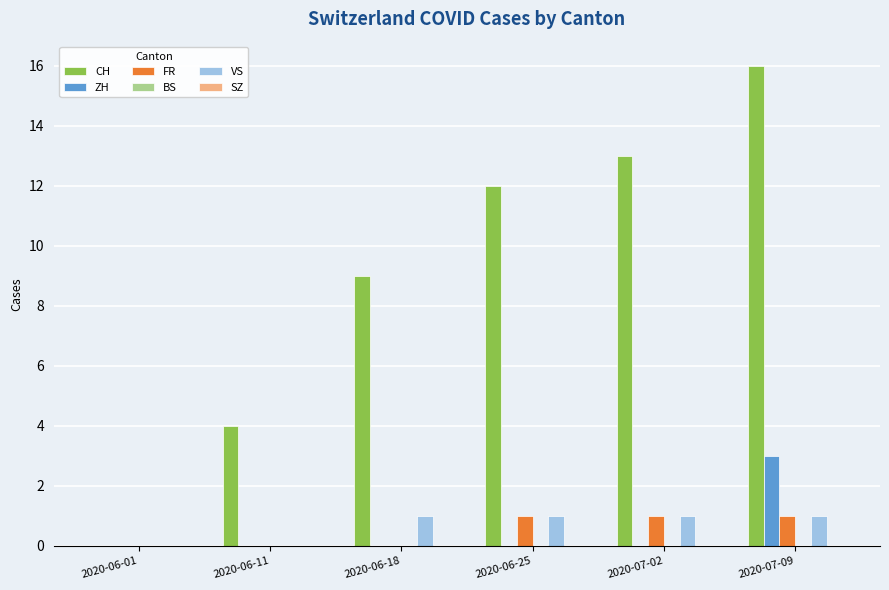

Reading left to right, extract all data points from this chart.

CH: 2020-06-01=0	2020-06-11=4	2020-06-18=9	2020-06-25=12	2020-07-02=13	2020-07-09=16
ZH: 2020-06-01=0	2020-06-11=0	2020-06-18=0	2020-06-25=0	2020-07-02=0	2020-07-09=3
FR: 2020-06-01=0	2020-06-11=0	2020-06-18=0	2020-06-25=1	2020-07-02=1	2020-07-09=1
VS: 2020-06-01=0	2020-06-11=0	2020-06-18=1	2020-06-25=1	2020-07-02=1	2020-07-09=1